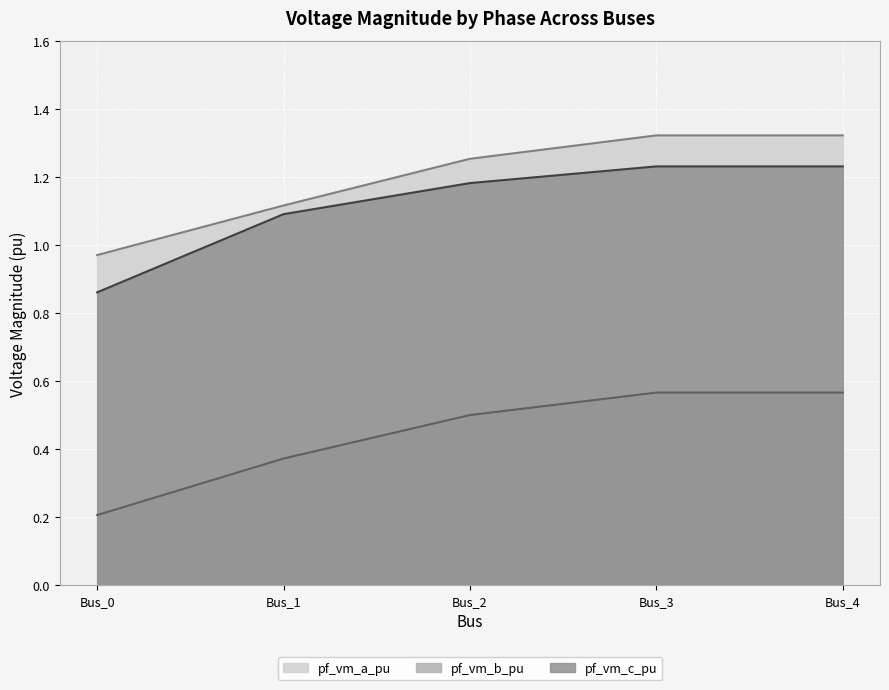

What value does the pf_vm_c_pu series have at Bus_3?

1.2